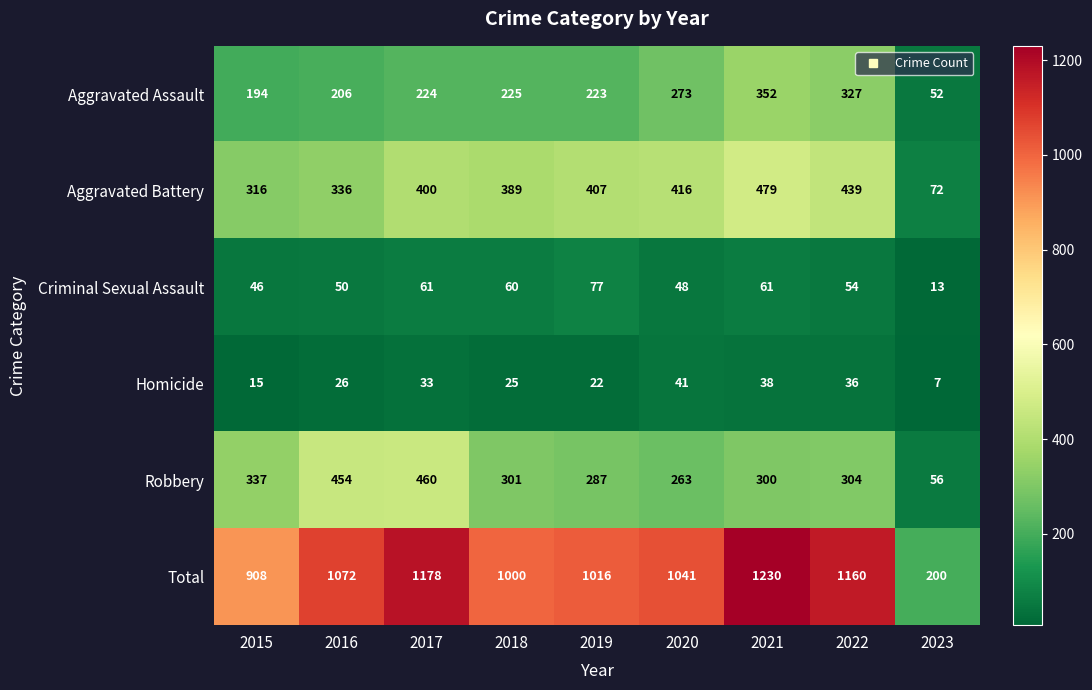

What is the total value across all series at 2020?

2082